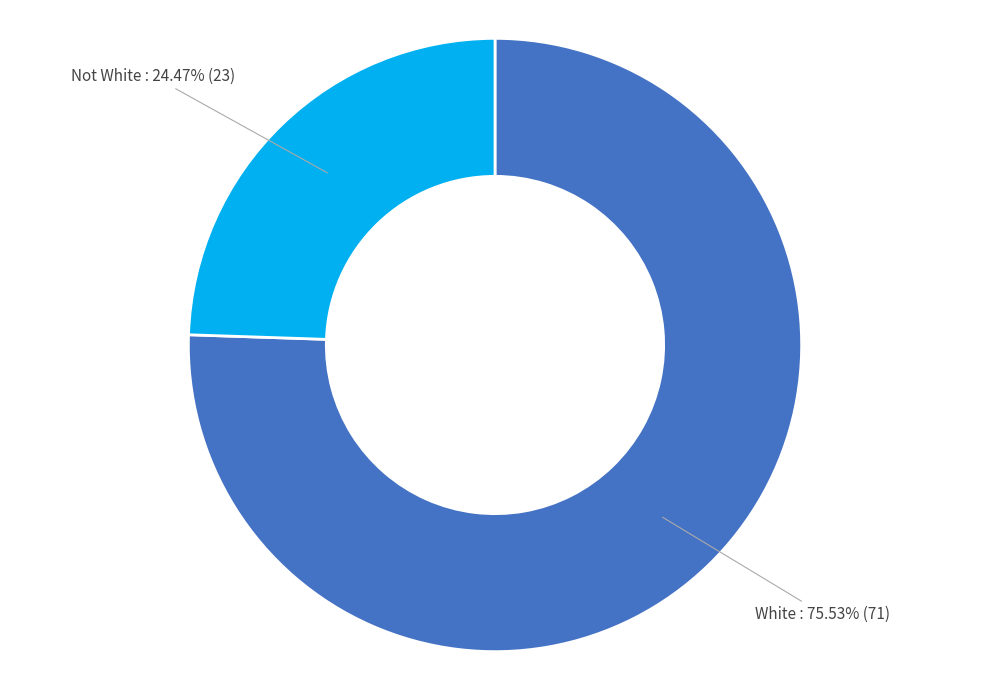

Does any single category account for the majority?

Yes